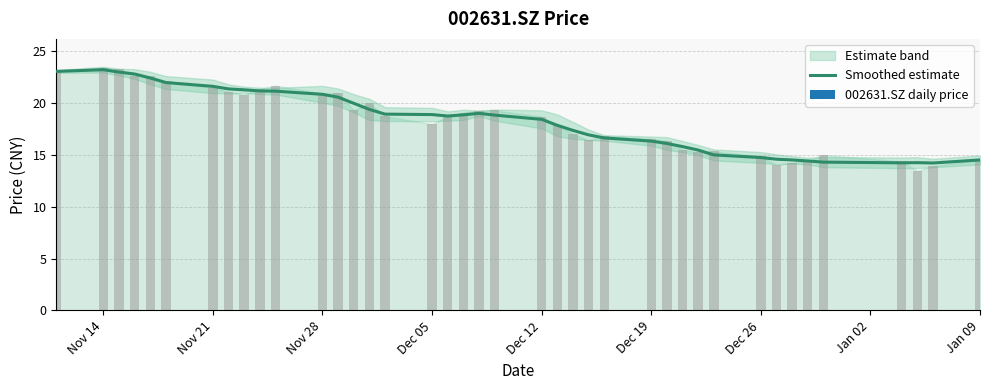

How many bars are there in total?

40